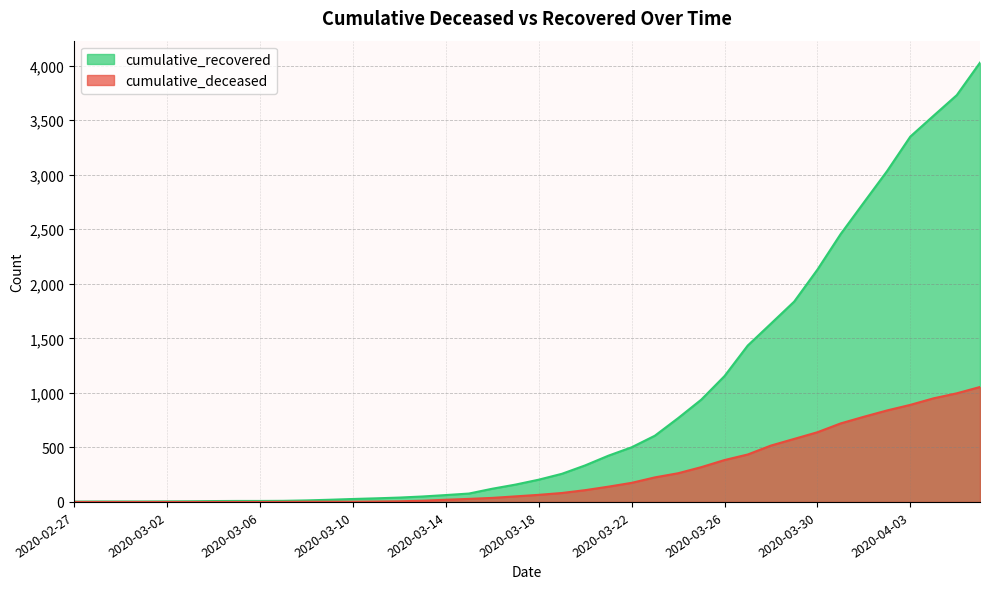

True or false: cumulative_recovered has more than 1 interior local peaks.

False